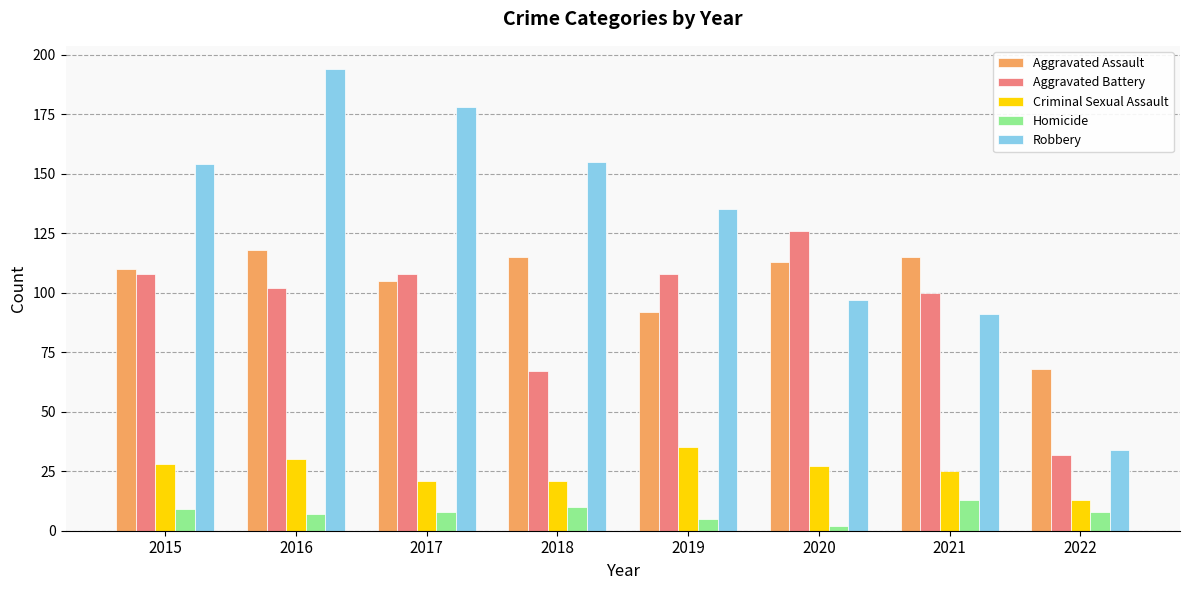

Reading left to right, what are all the values shown in this chart?

Aggravated Assault: 2015=110	2016=118	2017=105	2018=115	2019=92	2020=113	2021=115	2022=68
Aggravated Battery: 2015=108	2016=102	2017=108	2018=67	2019=108	2020=126	2021=100	2022=32
Criminal Sexual Assault: 2015=28	2016=30	2017=21	2018=21	2019=35	2020=27	2021=25	2022=13
Homicide: 2015=9	2016=7	2017=8	2018=10	2019=5	2020=2	2021=13	2022=8
Robbery: 2015=154	2016=194	2017=178	2018=155	2019=135	2020=97	2021=91	2022=34